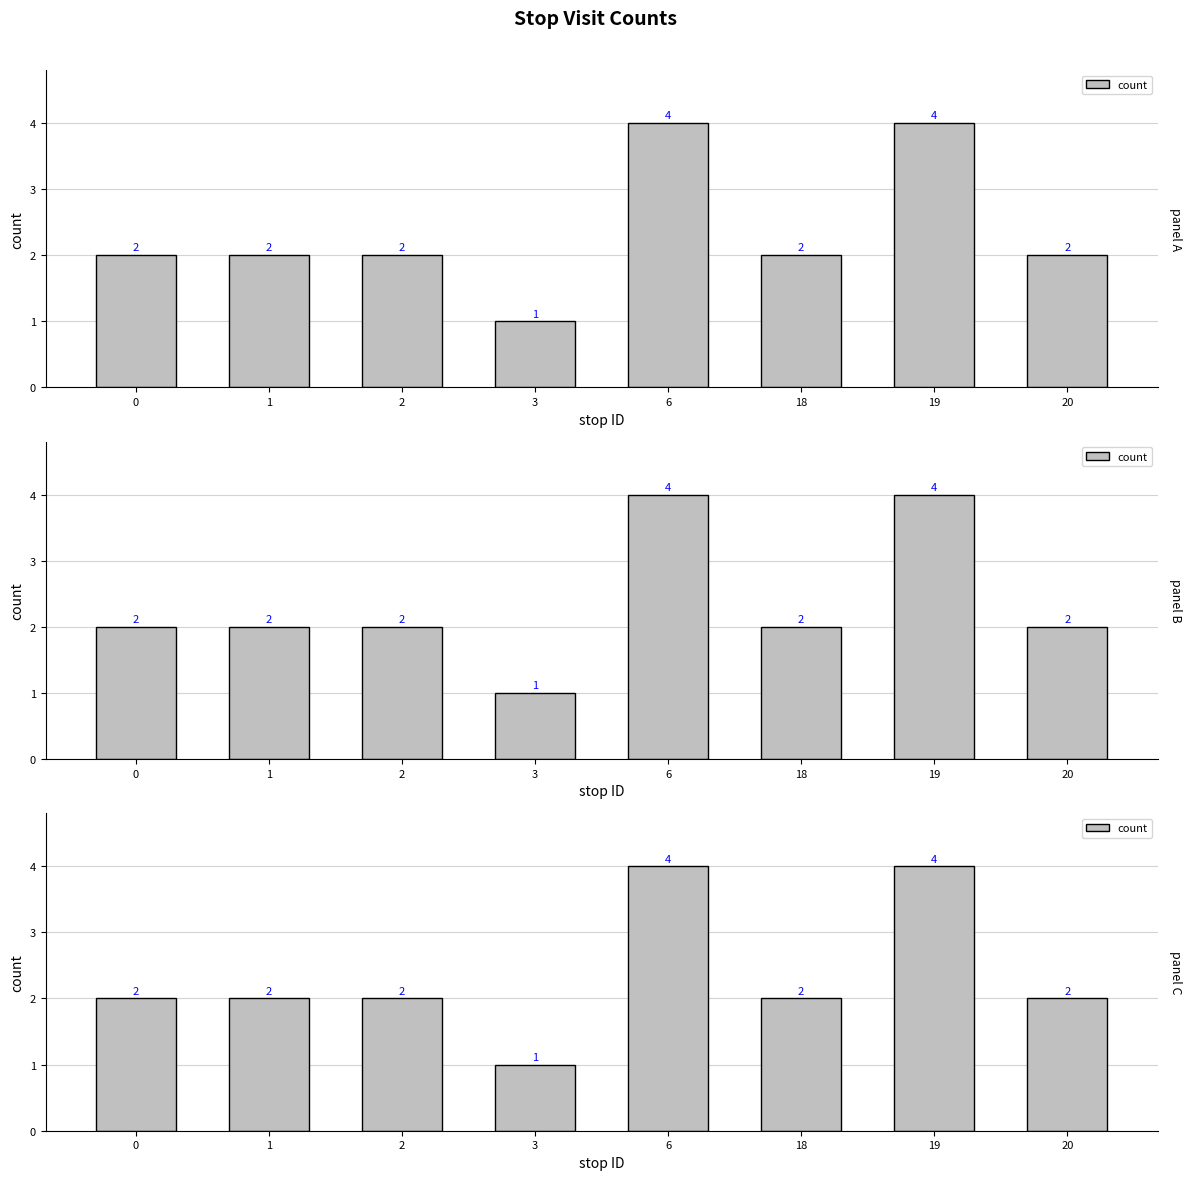

What is the sum of all values?

19